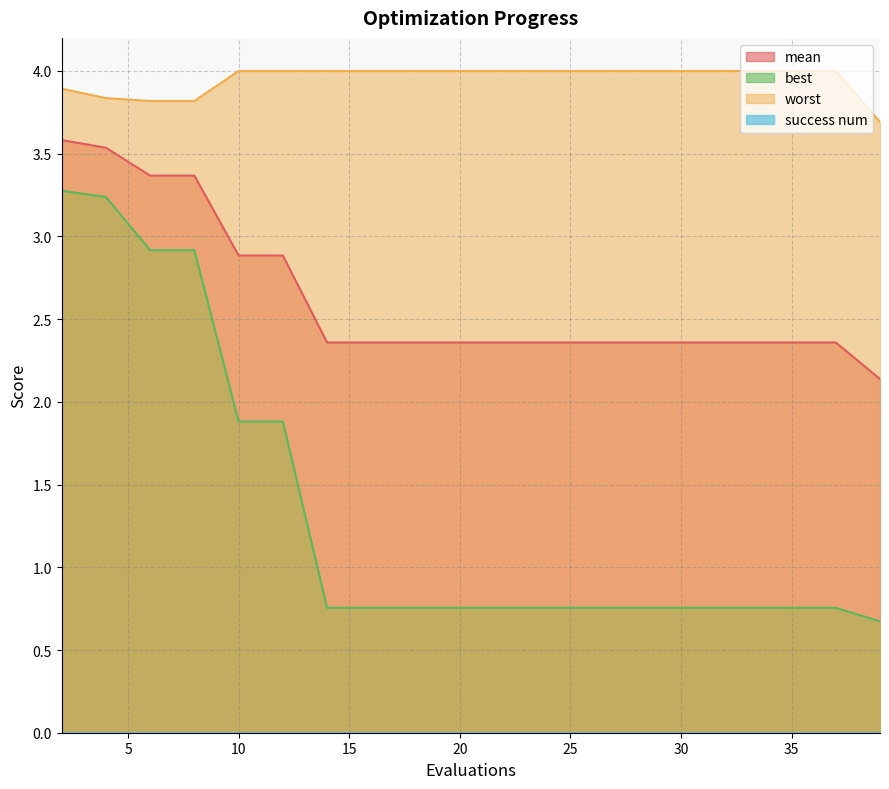

What is the value of the worst point at the 3rd from the left?

3.8